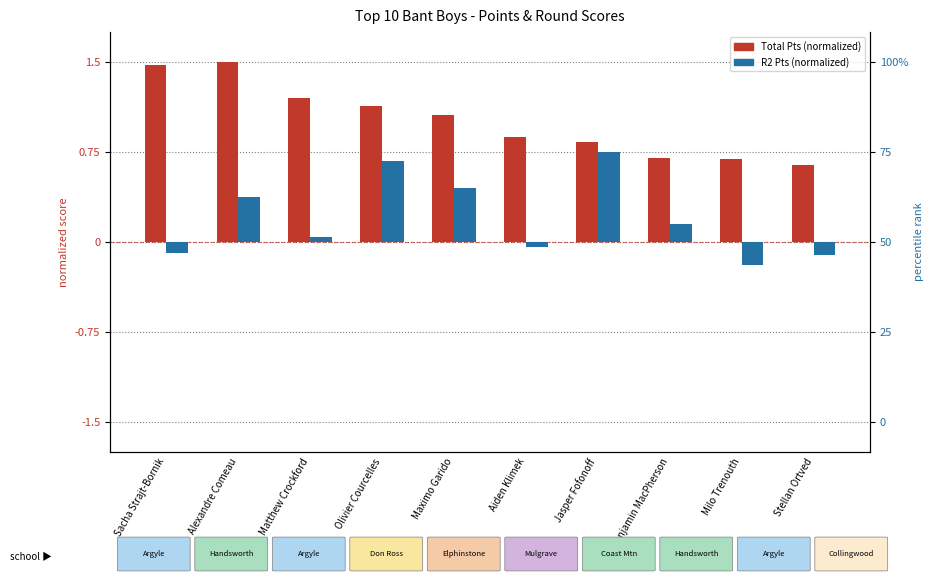

Reading left to right, list all the values displayed in this chart.

Total Pts (normalized): Sacha Strajt-Bornik=1.5	Alexandre Comeau=1.5	Matthew Crockford=1.2	Olivier Courcelles=1.1	Maximo Garido=1.1	Aiden Klimek=0.9	Jasper Fofonoff=0.8	Benjamin MacPherson=0.7	Milo Trenouth=0.7	Stellan Ortved=0.6
R2 Pts (normalized): Sacha Strajt-Bornik=-0.1	Alexandre Comeau=0.4	Matthew Crockford=0.0	Olivier Courcelles=0.7	Maximo Garido=0.5	Aiden Klimek=-0.0	Jasper Fofonoff=0.8	Benjamin MacPherson=0.1	Milo Trenouth=-0.2	Stellan Ortved=-0.1